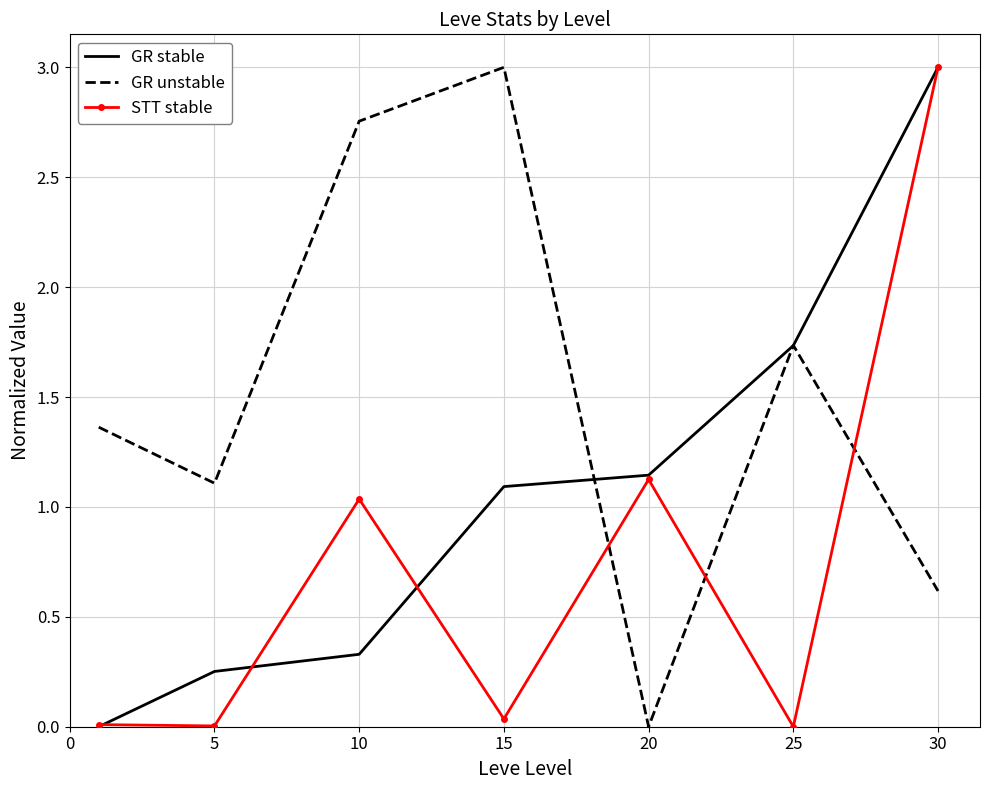

True or false: STT stable and GR unstable intersect in this chart.

True